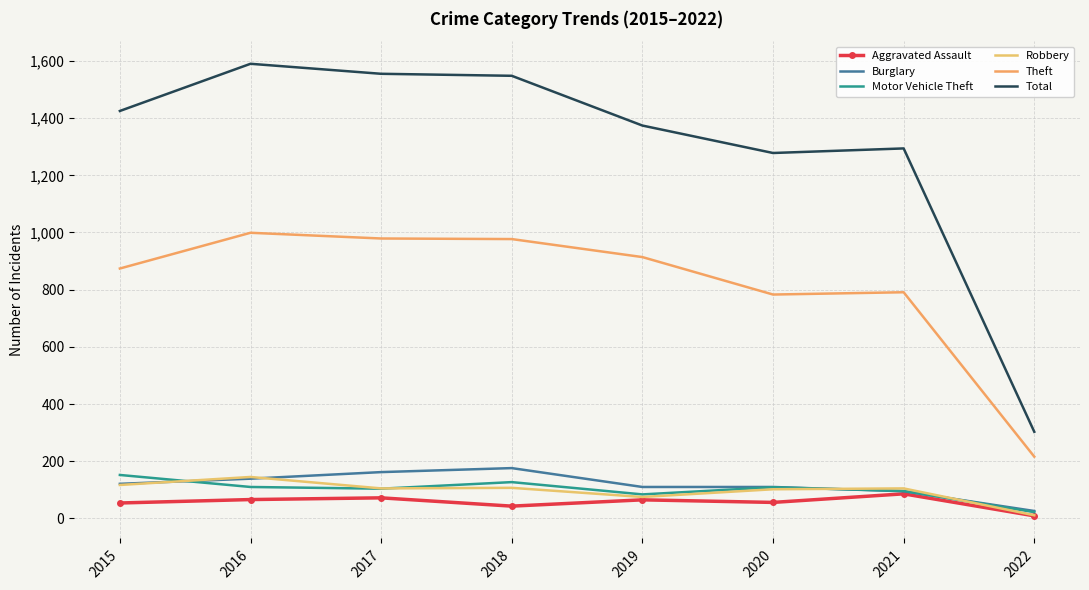

True or false: Motor Vehicle Theft and Total intersect in this chart.

False